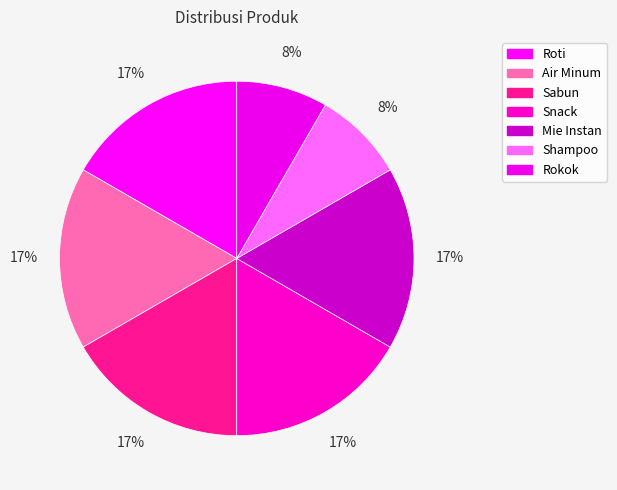

What percentage is the Air Minum slice, to the nearest percent?

17%